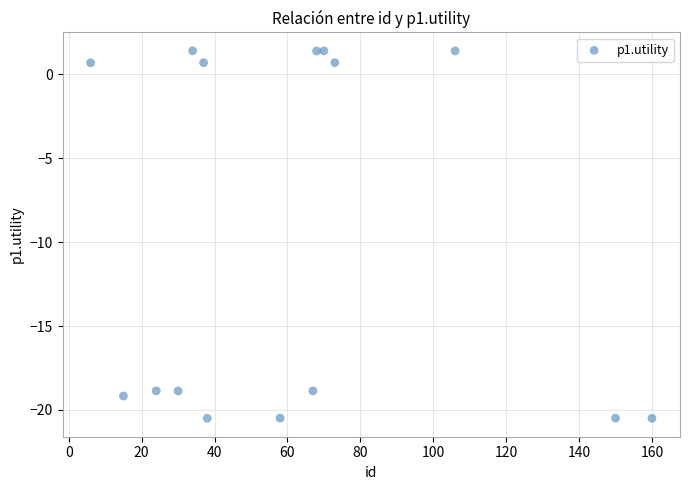

What is the range of X values (max minus min)?

154.0